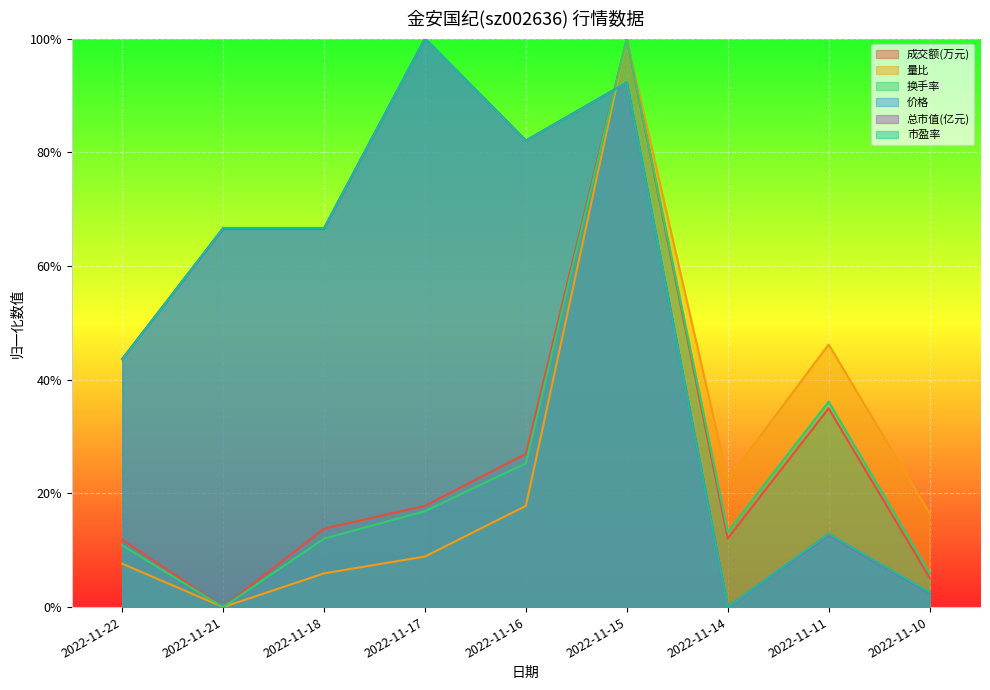

What is the value of the 市盈率 point at the 3rd from the left?

0.7